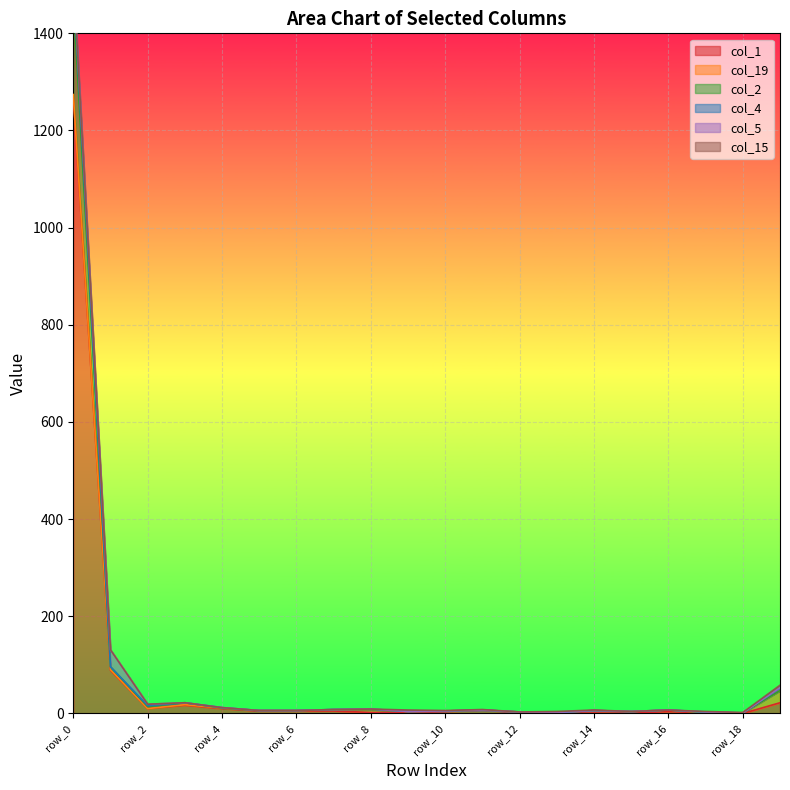

In col_4, how many points are lower than both neighbors (excluding endpoints)?

5